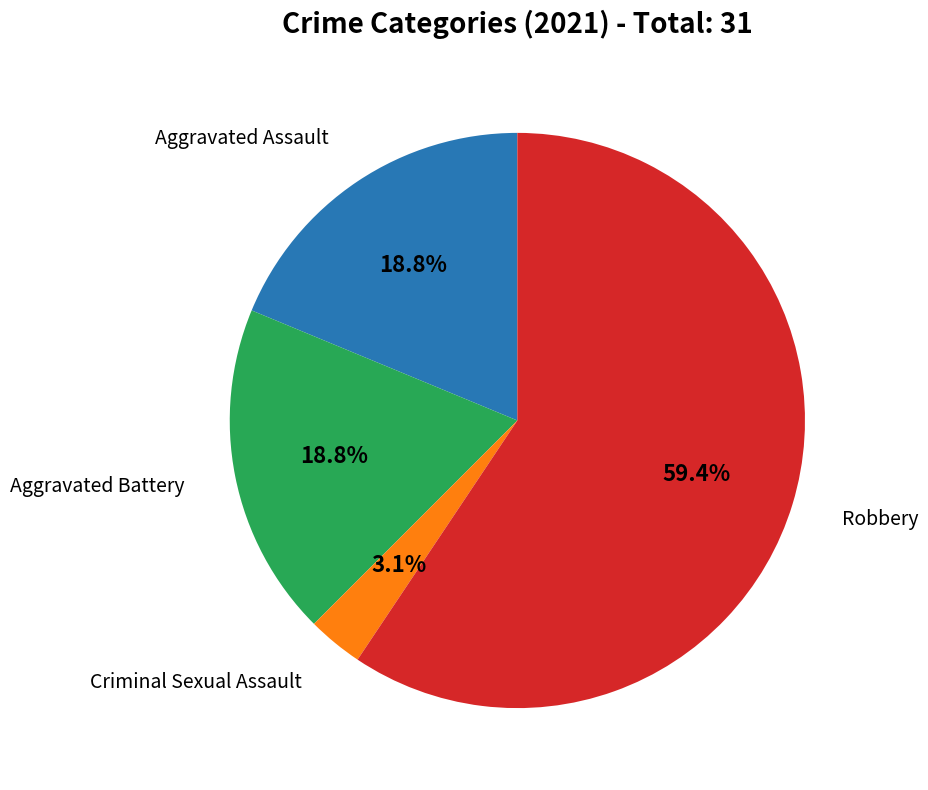

Do Aggravated Battery and Robbery together represent more than half of the pie?

Yes